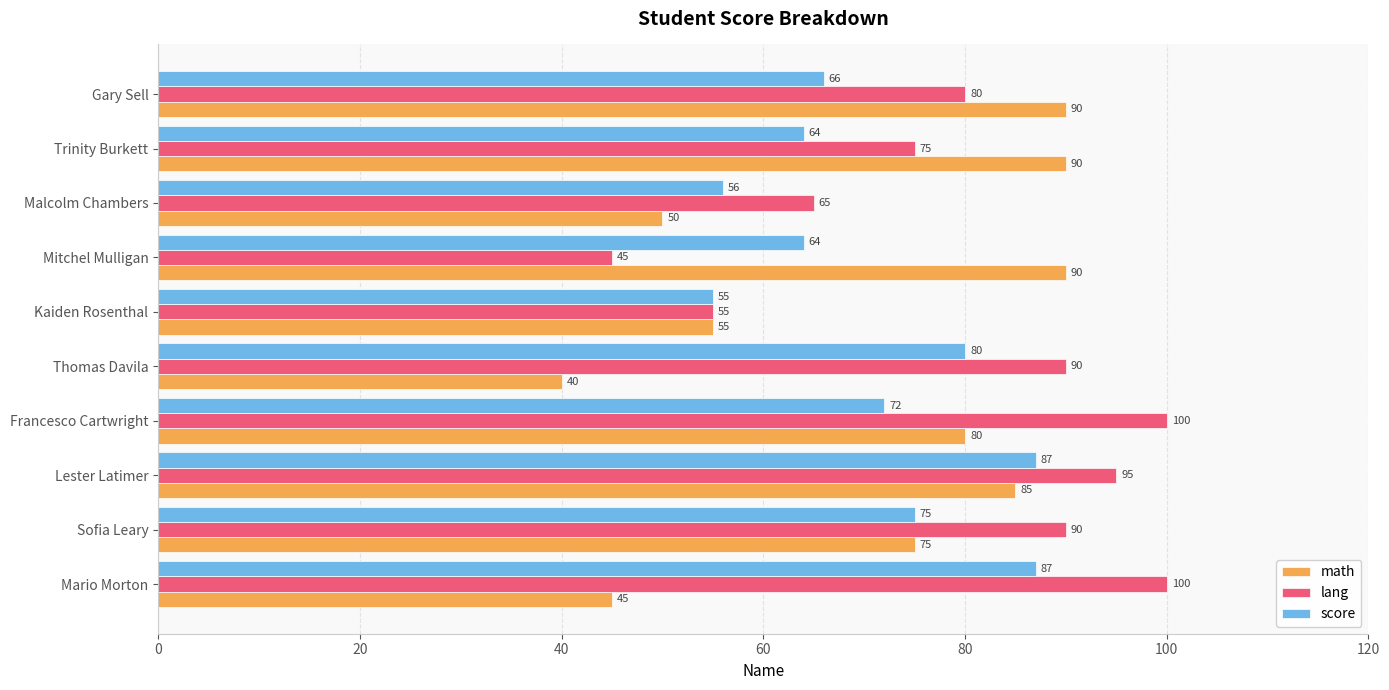

What is the difference between the lang values at Malcolm Chambers and Mitchel Mulligan?

20